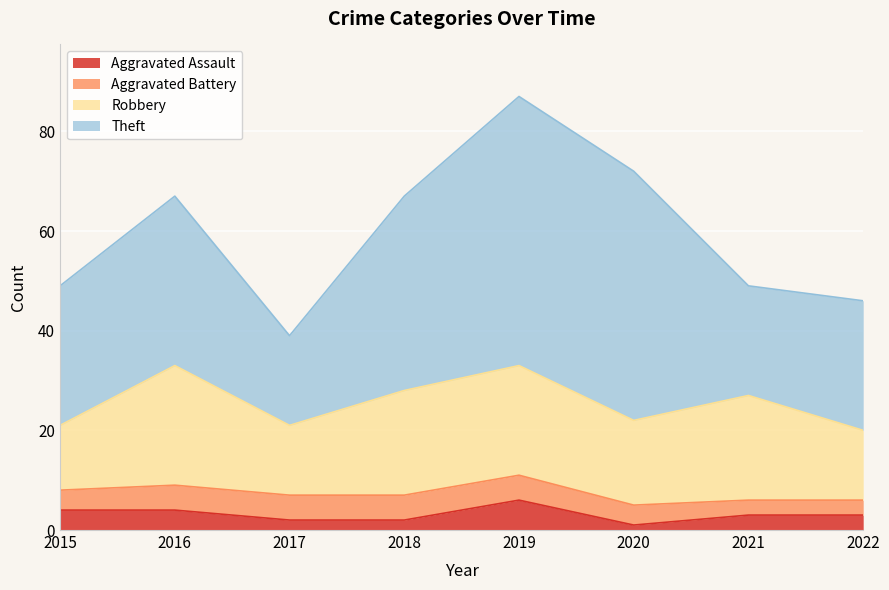

What is the sum of all Aggravated Battery values?

34